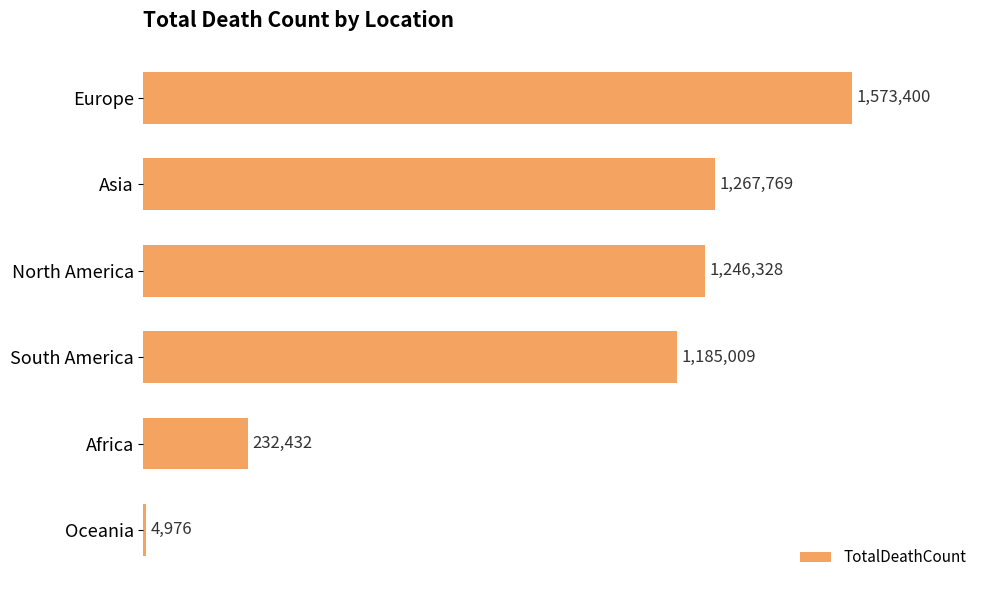

Are the bars grouped side by side (vs. stacked)?

No